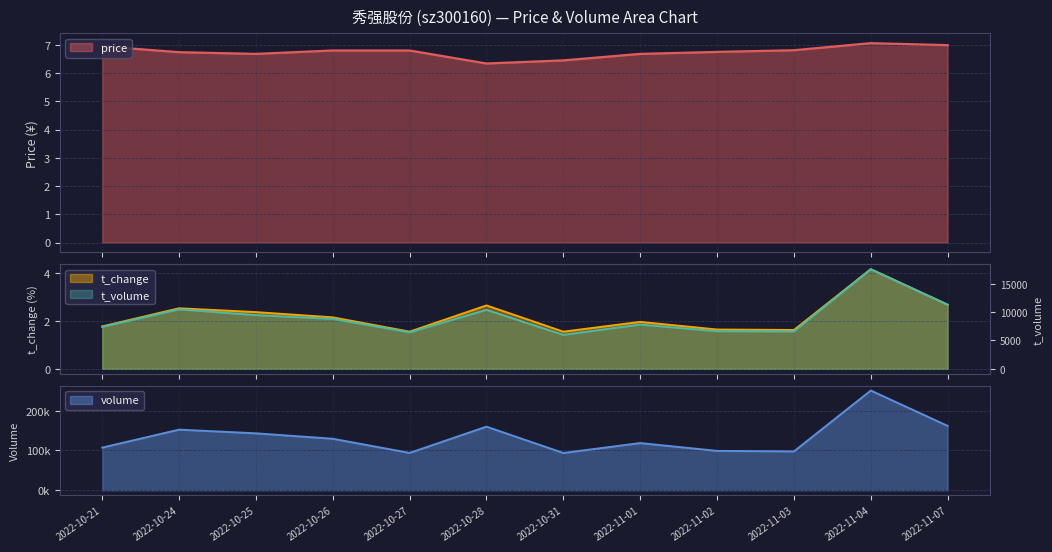

At 2022-11-03, list the series in order from smallest to largest.

t_change, price, t_volume, volume